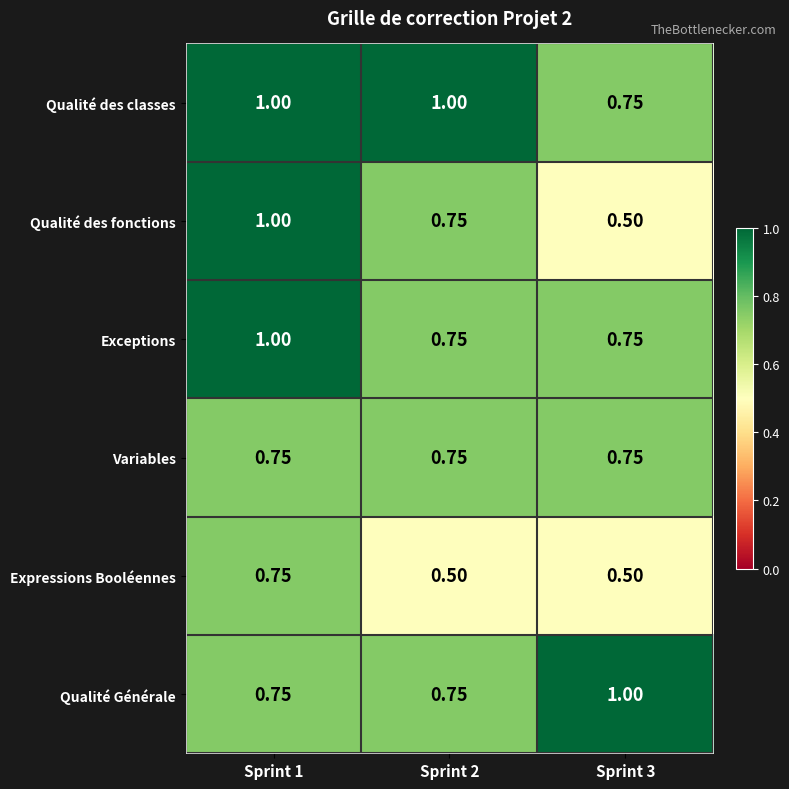

Is the value of Qualité des fonctions at Sprint 2 greater than the value of Qualité des classes at Sprint 1?

No